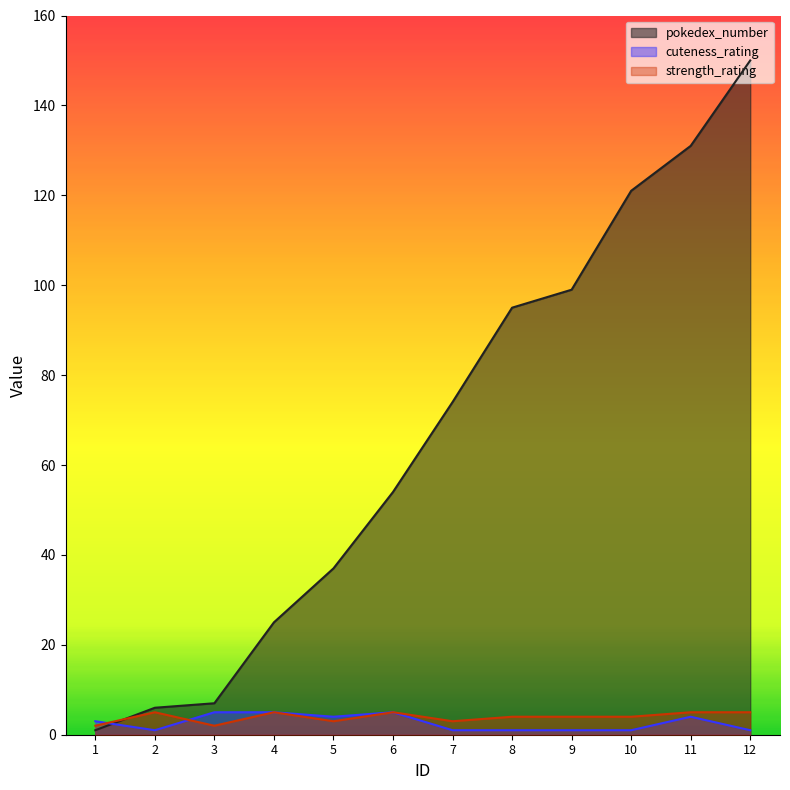

Which label corresponds to the smallest value in the chart?

1